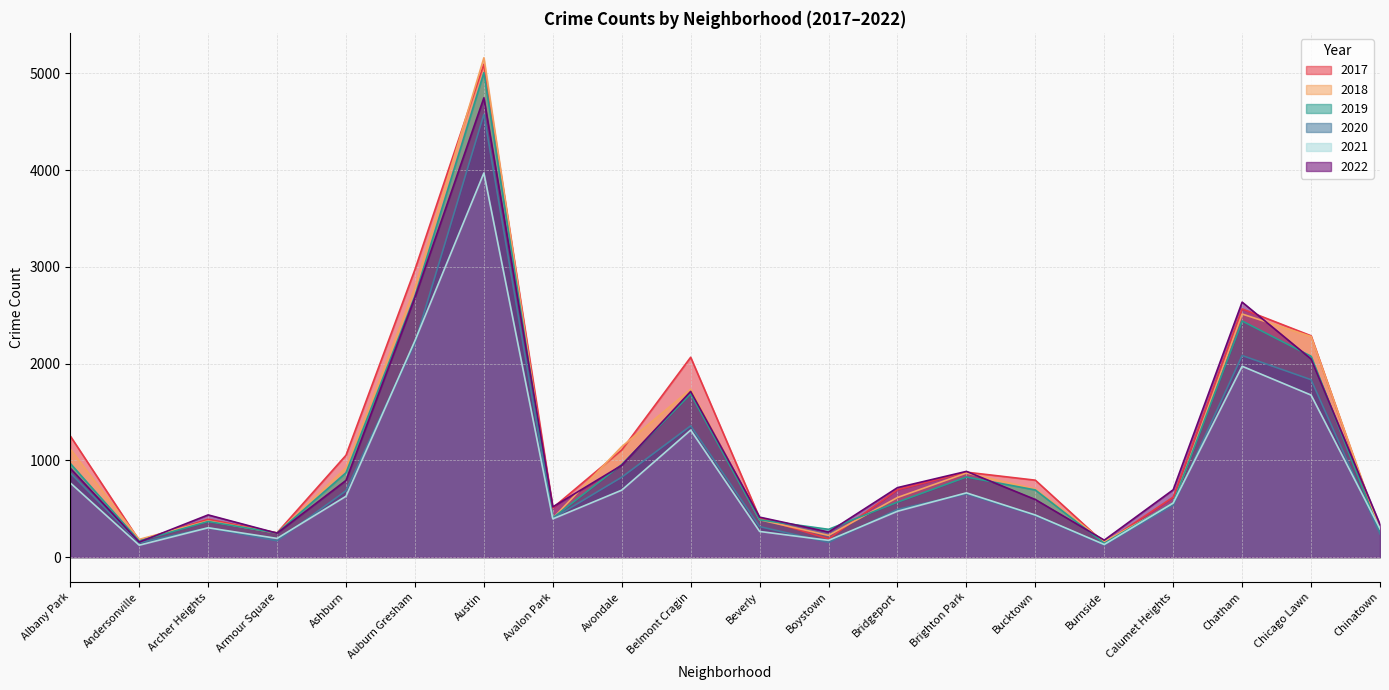

Read the 2021 value at Andersonville, to the nearest 10.

120